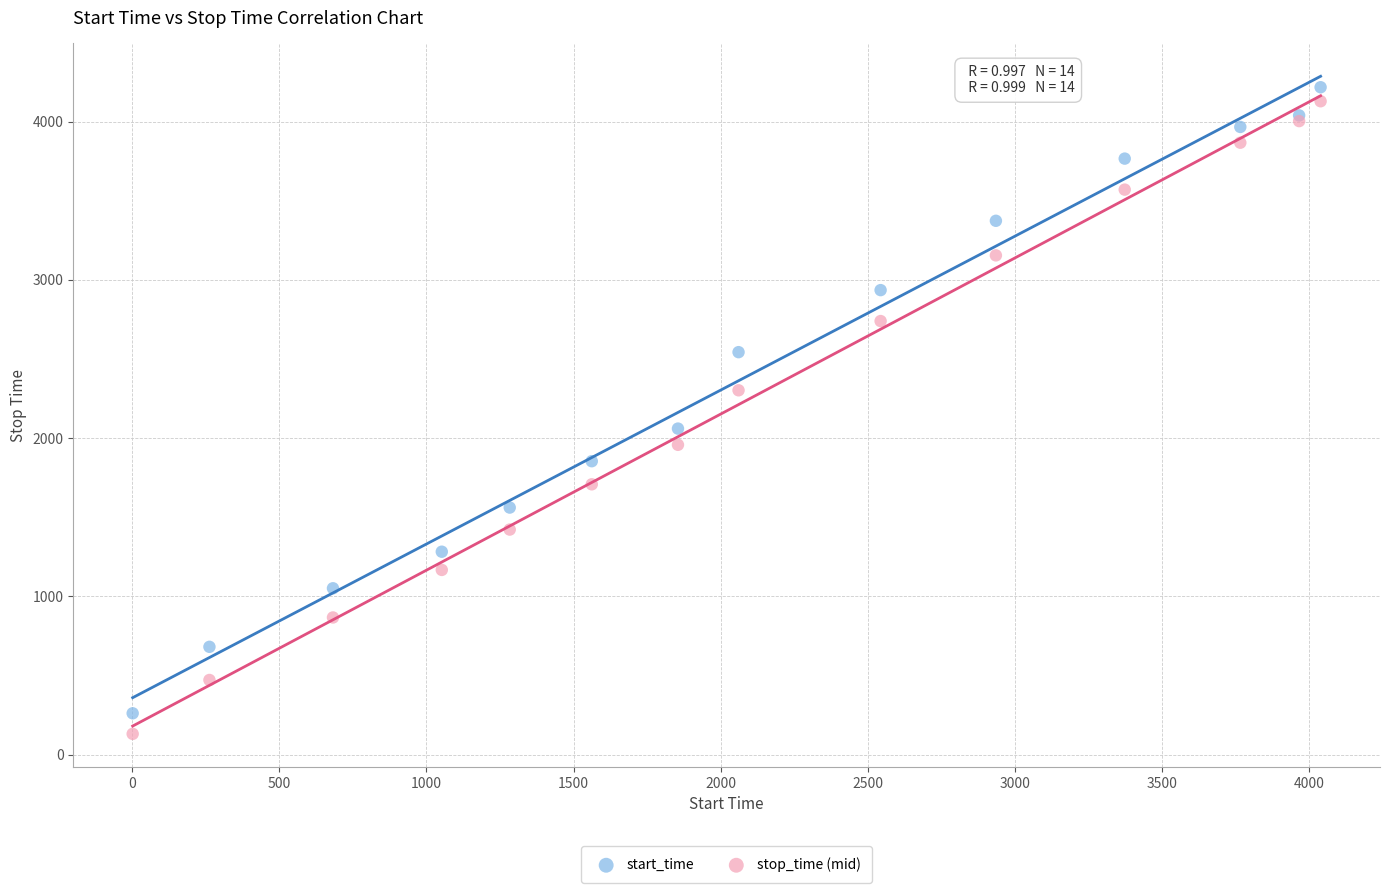

What are all the series names shown in the legend?

start_time, stop_time (mid)